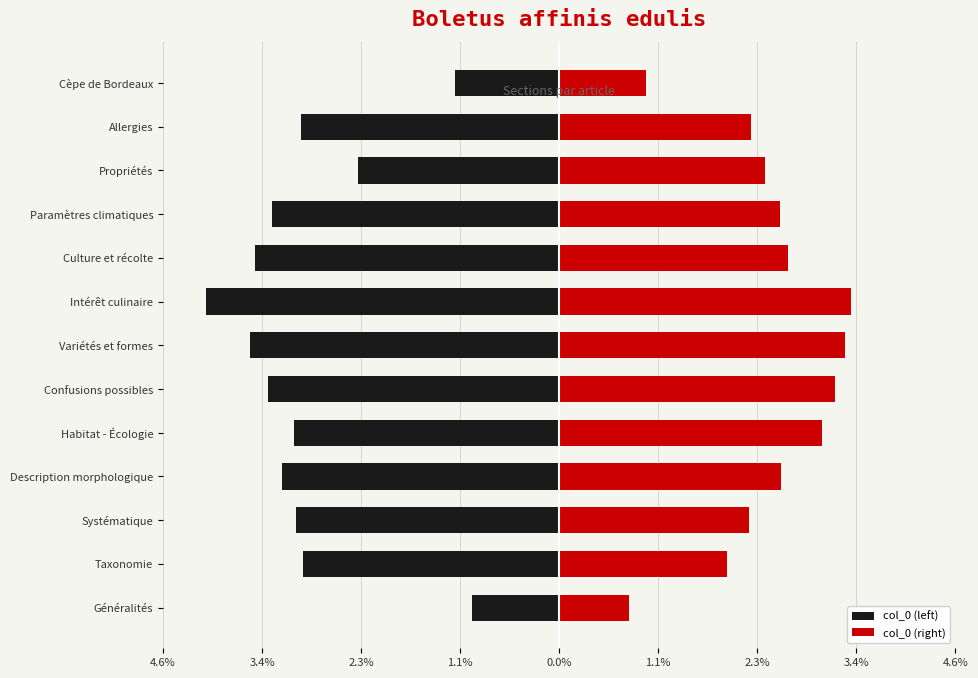

At how many categories does at least one series exceed -3?

13